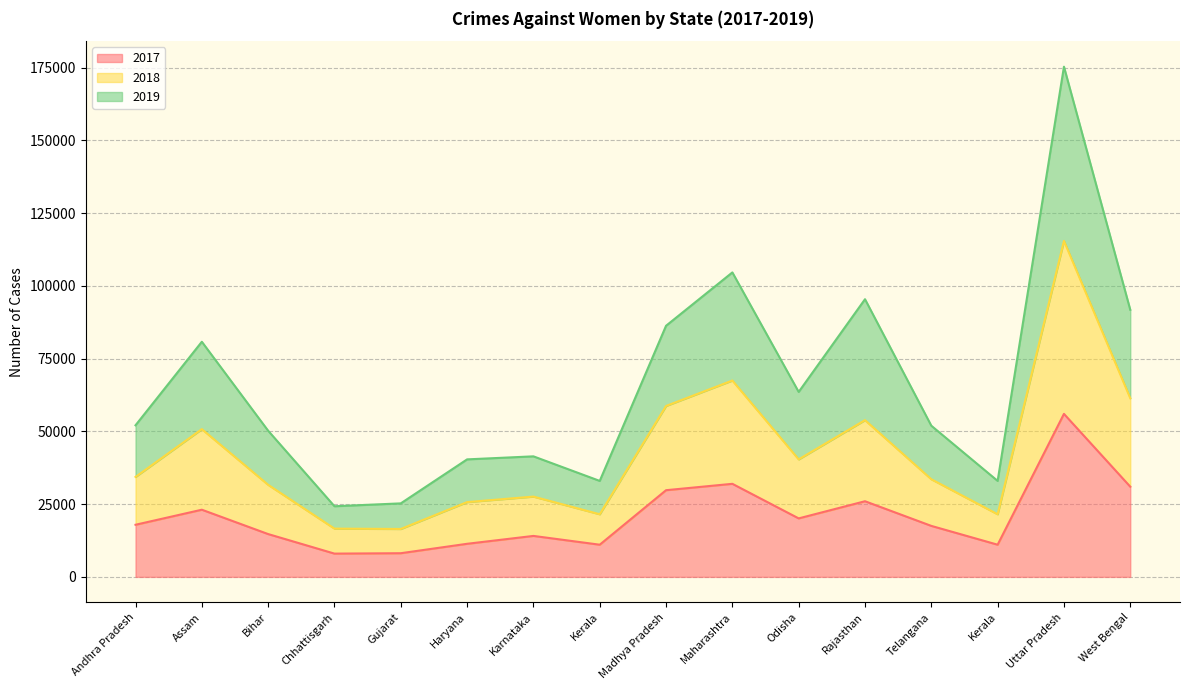

What is the label of the 14th point from the left?

Kerala